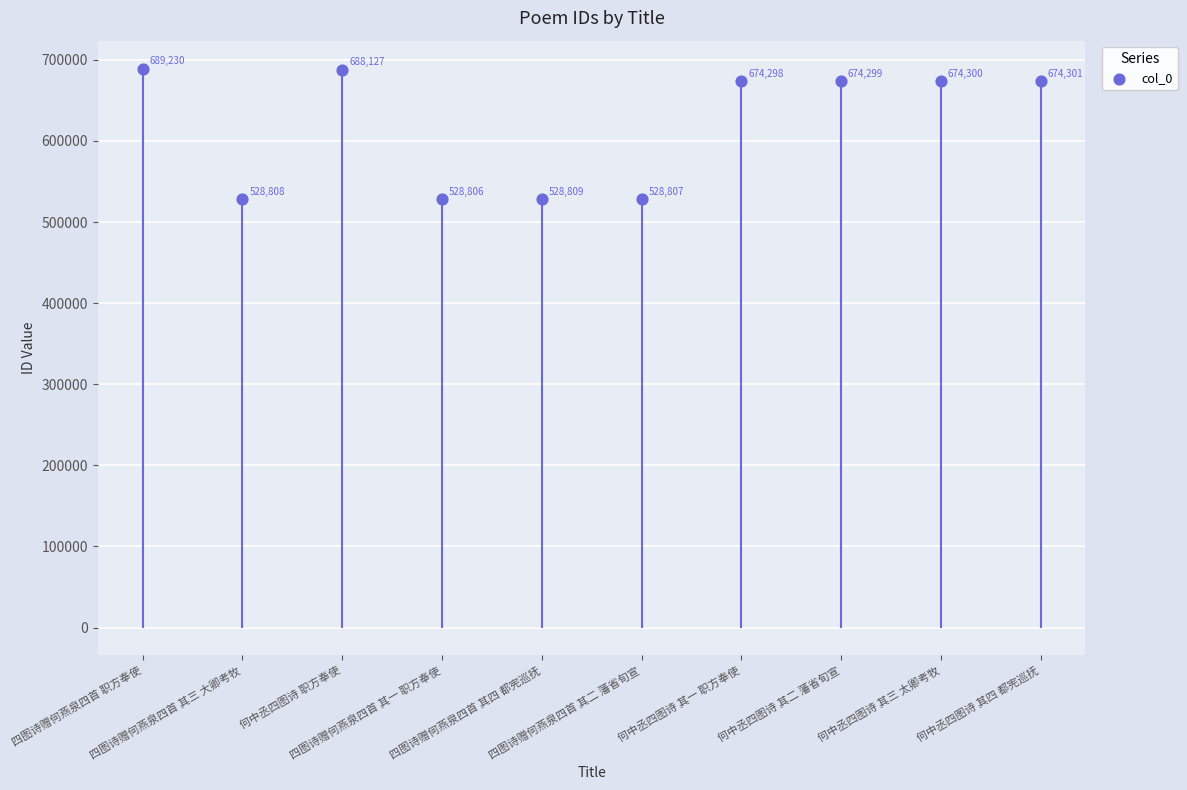

What is the ratio of the value at 何中丞四图诗 其二 藩省旬宣 to the value at 何中丞四图诗 其三 太卿考牧?

1.0